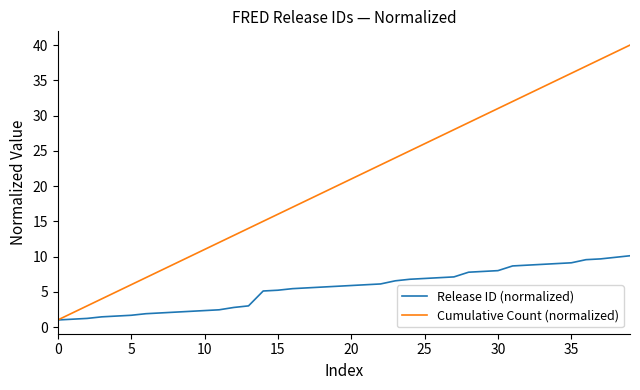

Rank the series by their maximum value, from highest to lowest.

Cumulative Count (normalized), Release ID (normalized)